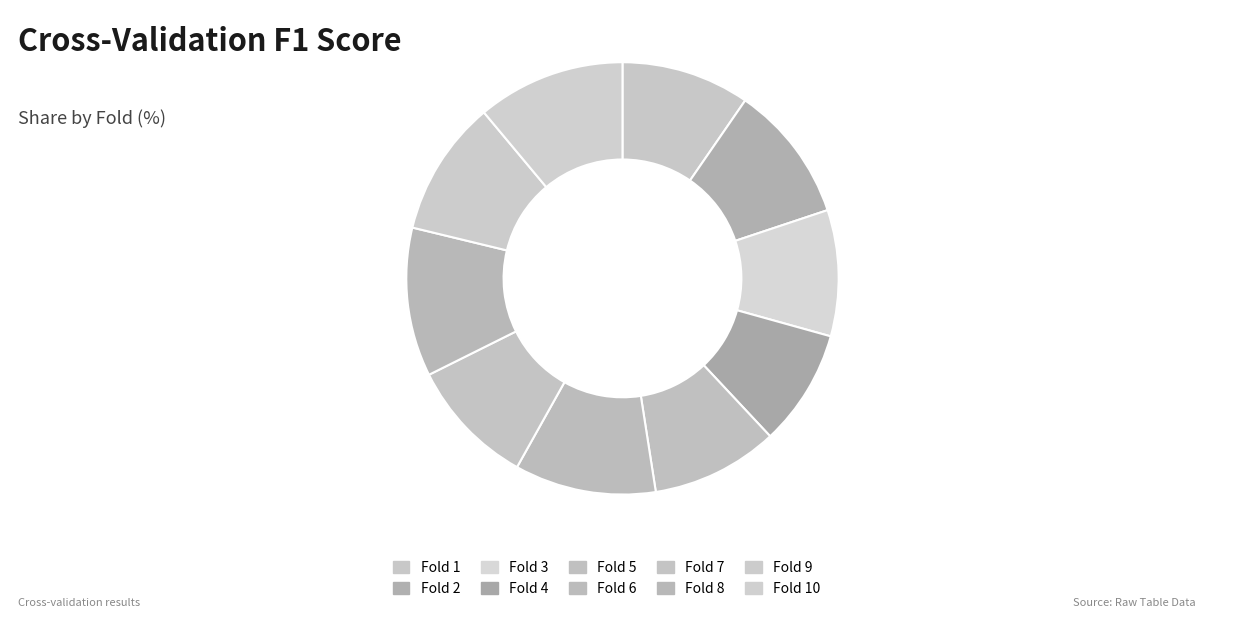

Which slice is the smallest?

Fold 4